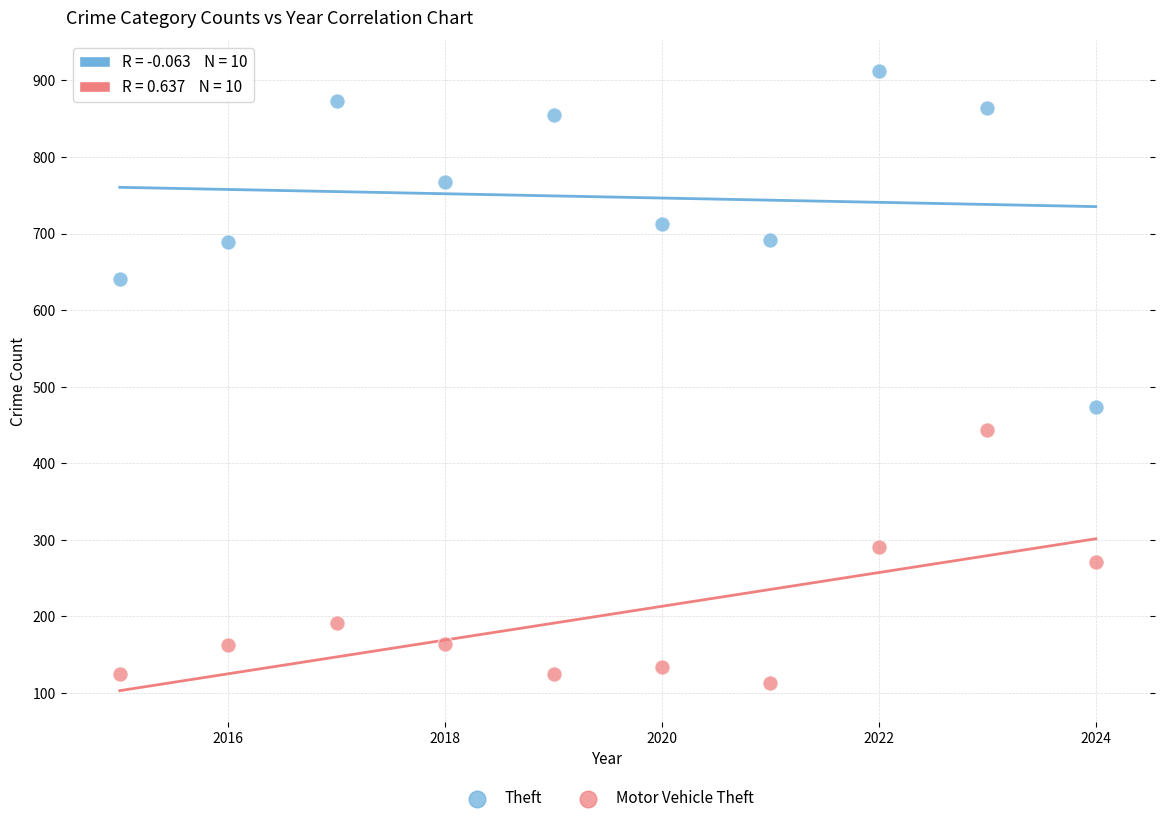

Across all series, what Y value is closest to 512?

473